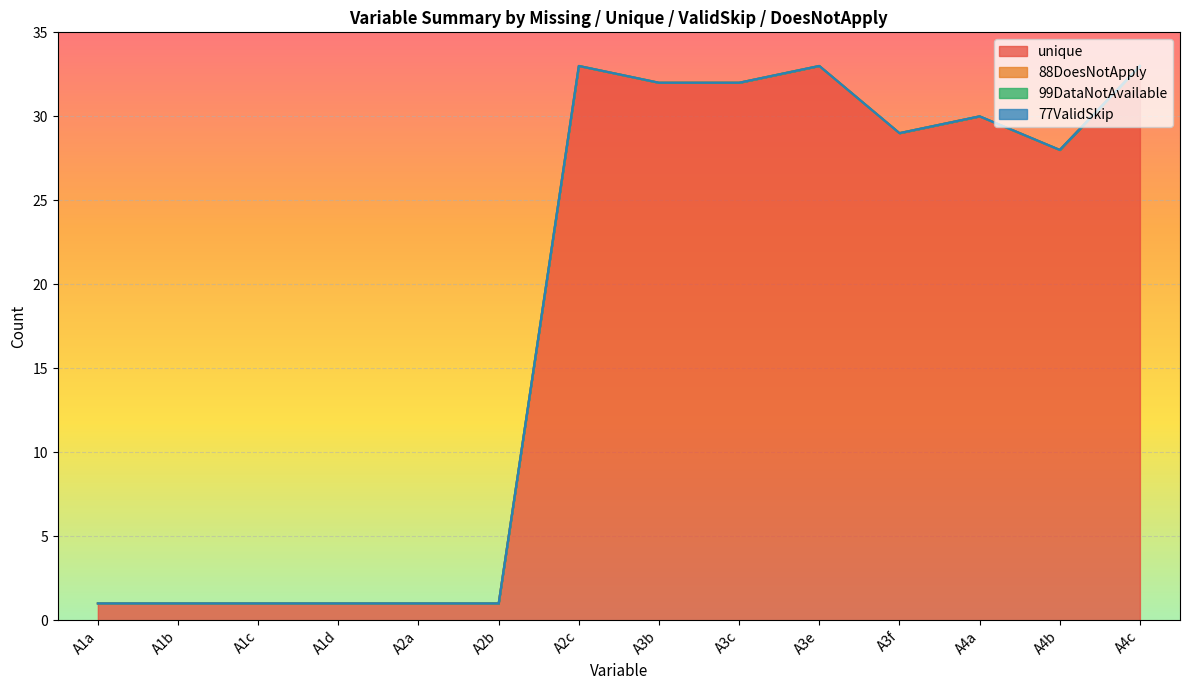

At which category does the chart reach its peak across all series?

A2c